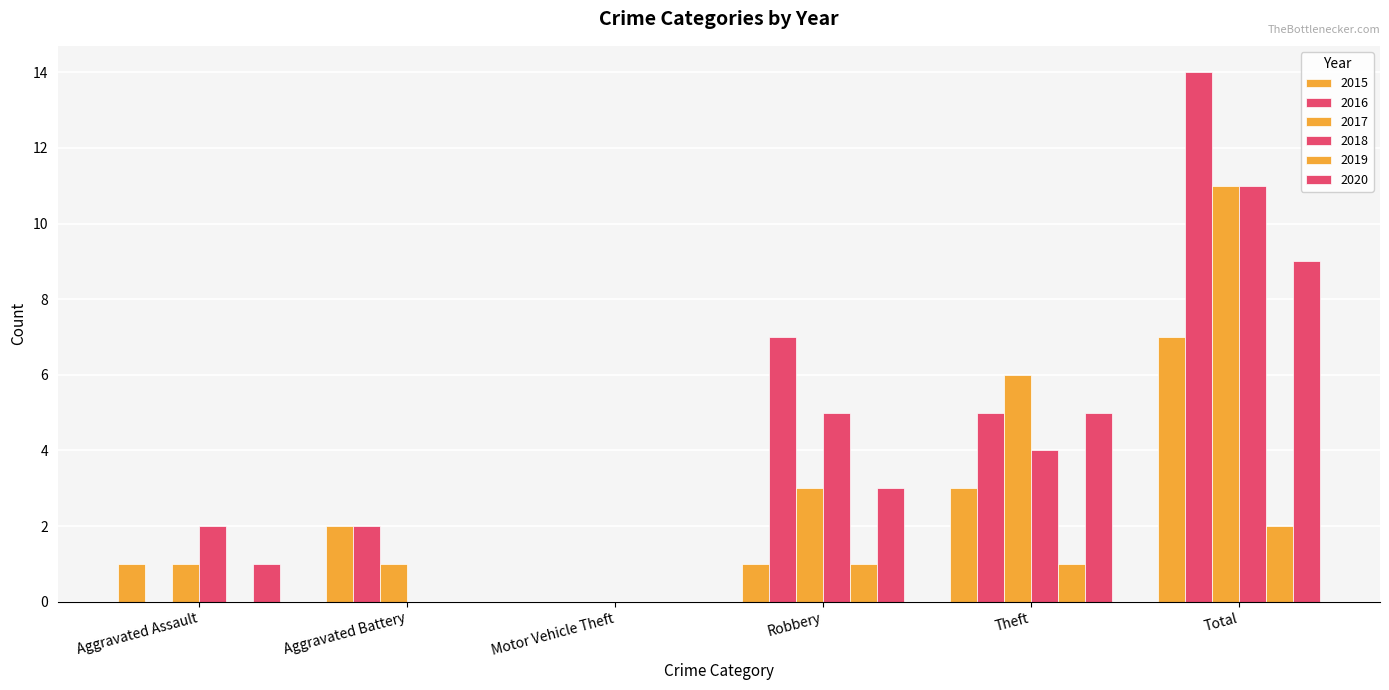

What is the label of the 6th bar from the right?

Aggravated Assault